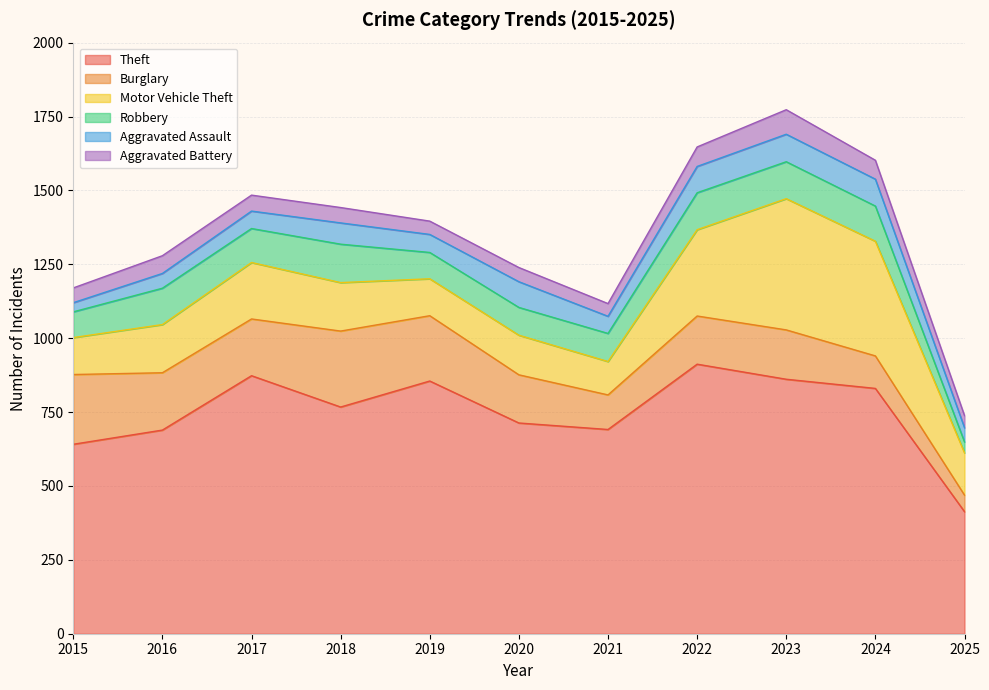

Does the chart have visible grid lines?

Yes